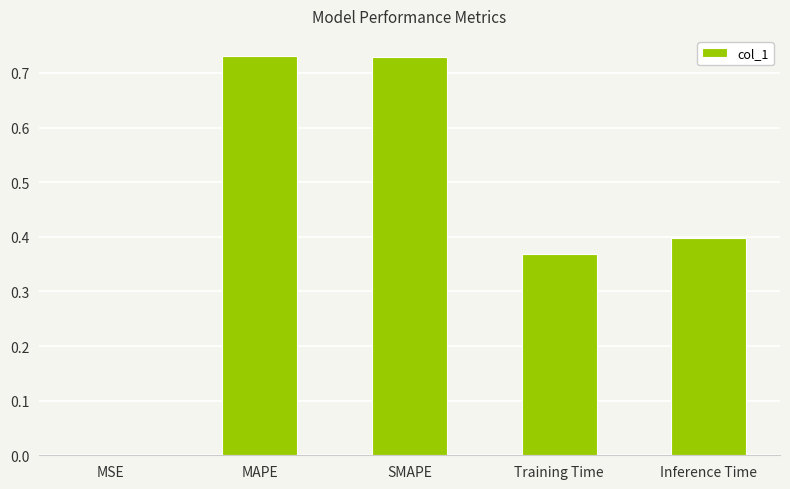

What is the change in value from SMAPE to Inference Time?

-0.3